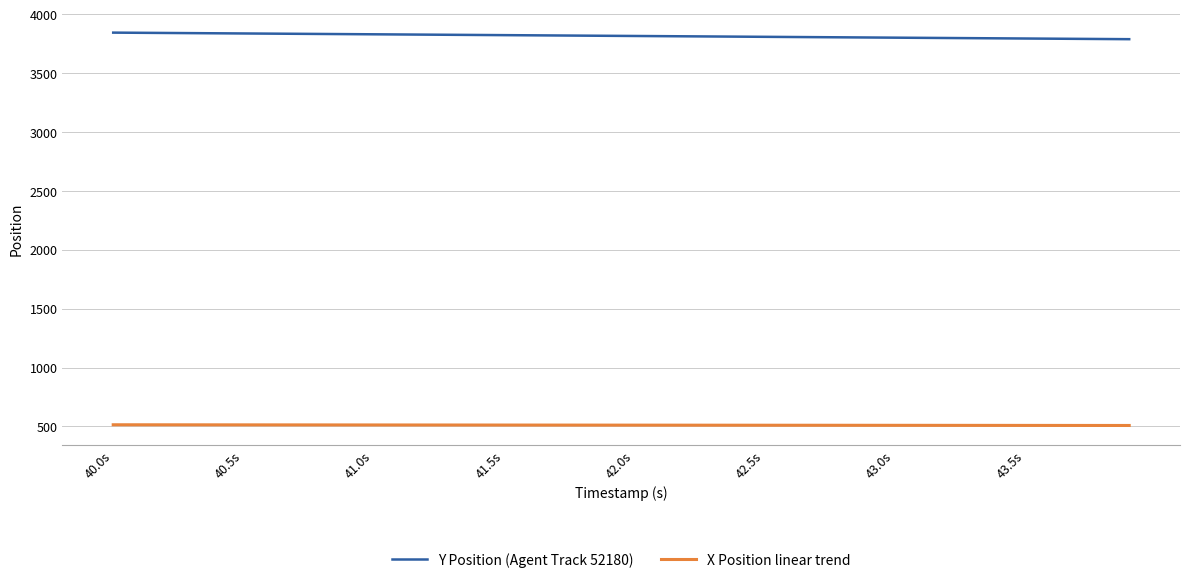

True or false: Y Position (Agent Track 52180) and X Position linear trend cross at least once.

False